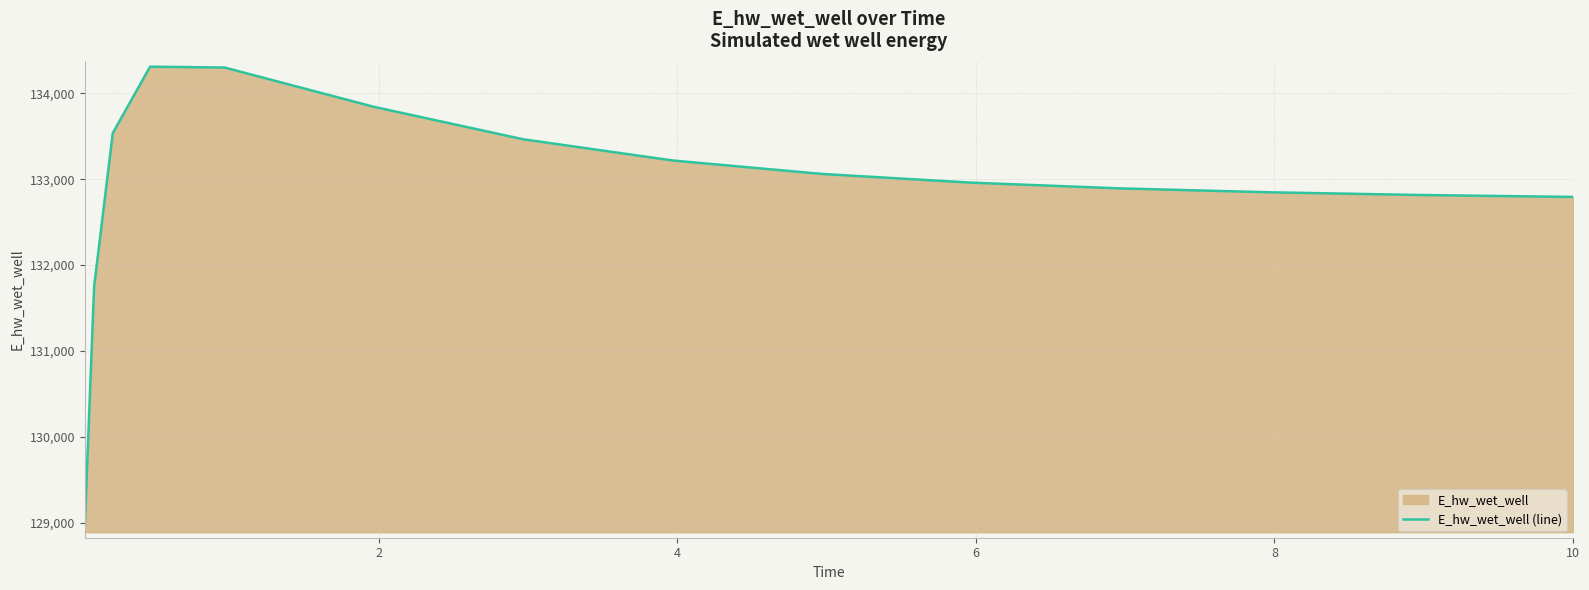

What is the smallest value displayed?

128952.1